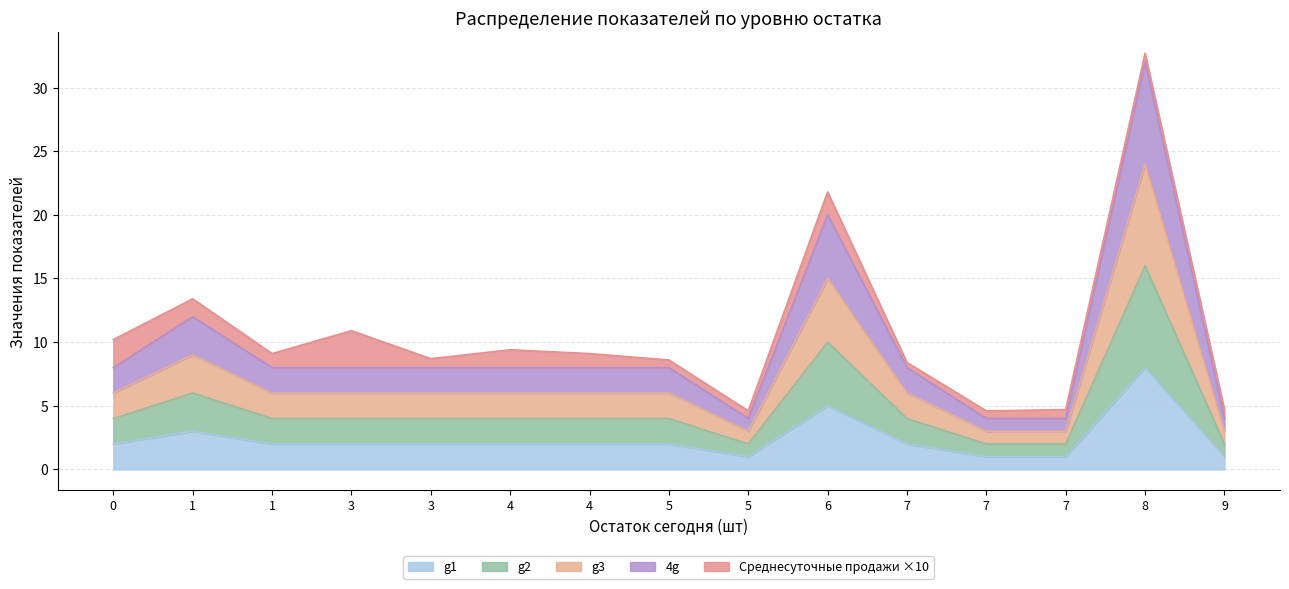

True or false: g2 and Остаток сегодня intersect in this chart.

False